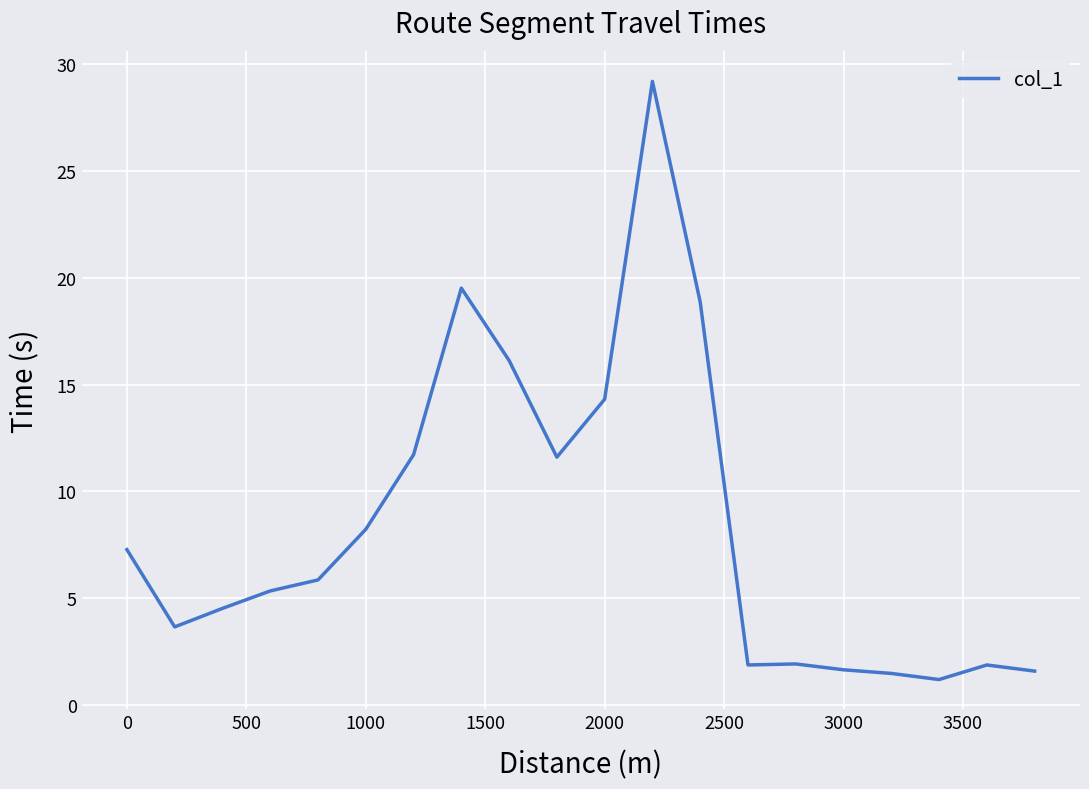

What is the minimum value shown in the chart?

1.2